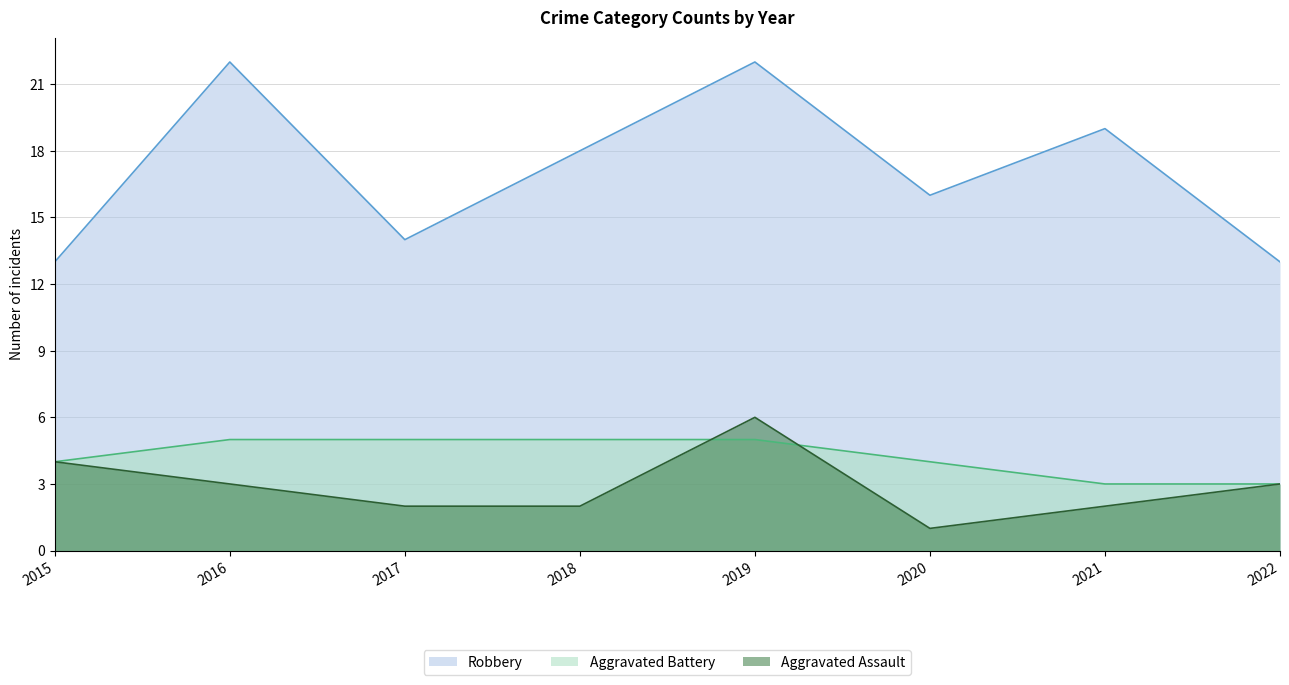

How many series are shown in this chart?

3